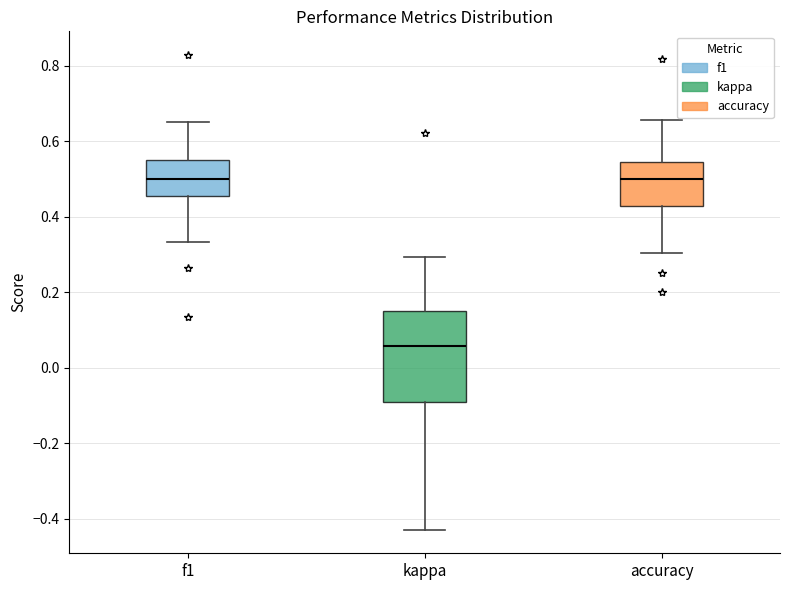

Reading left to right, transcribe this box plot: for each box, give where its median line is, the range the box spans, and where its two whiskers end, as read against the y-axis. The values are not printed on the chart, so give them approximately, as read against the axis.

f1: median 0.50, box 0.46 to 0.54, whiskers 0.34 to 0.66
kappa: median 0.06, box -0.10 to 0.16, whiskers -0.42 to 0.30
accuracy: median 0.50, box 0.42 to 0.54, whiskers 0.30 to 0.66